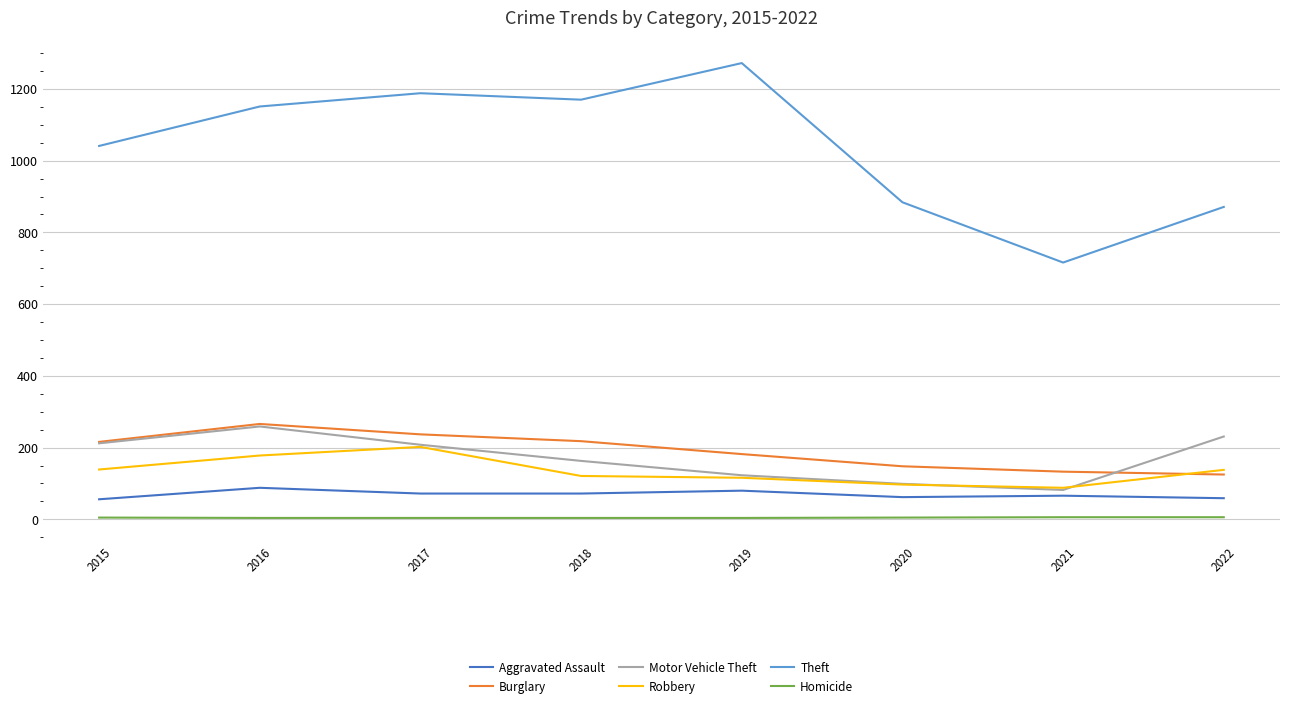

What is the highest value of the Motor Vehicle Theft series?

259